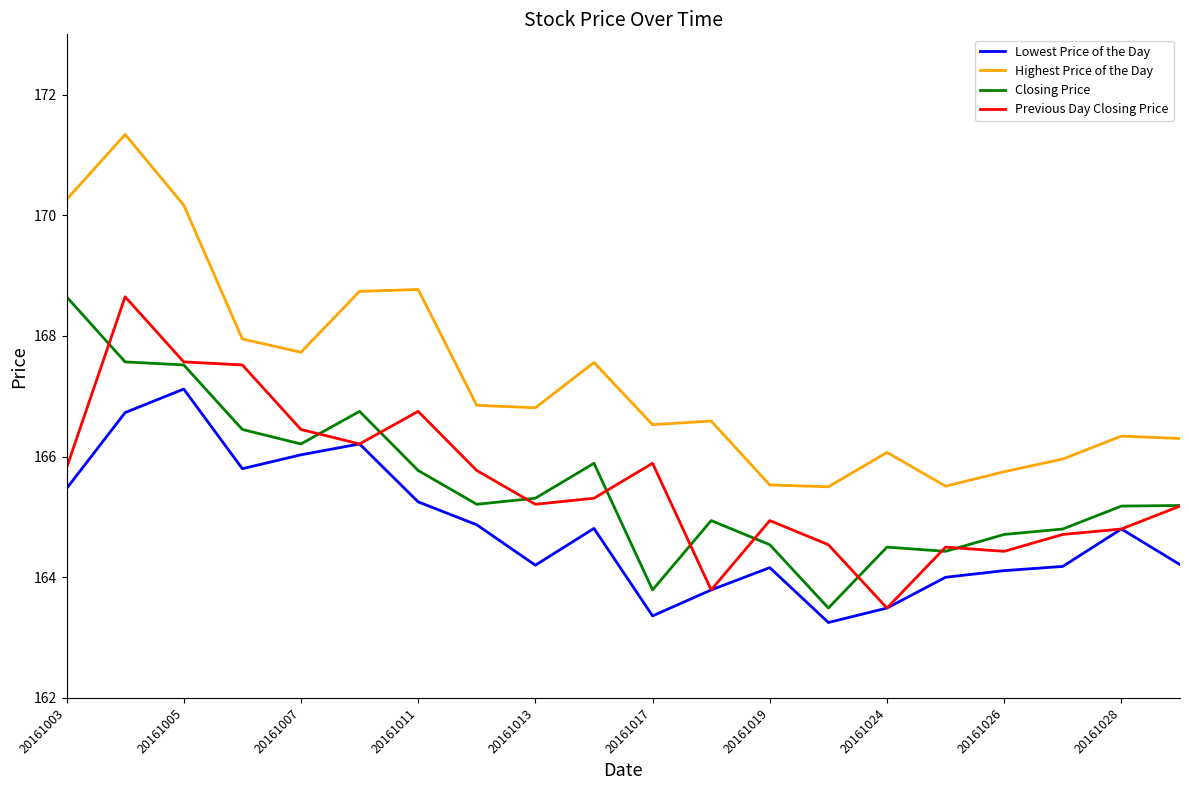

What is the minimum value for Highest Price of the Day?

165.5